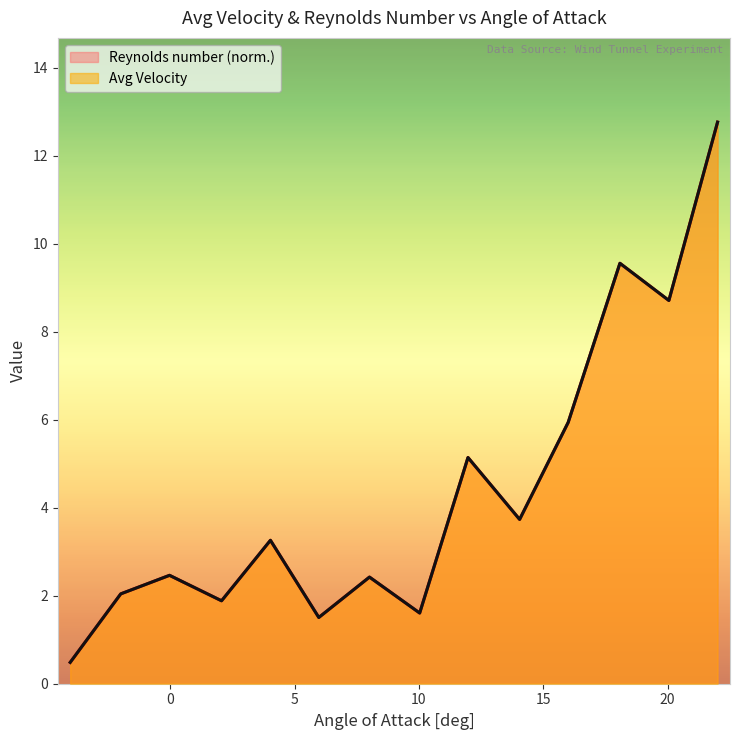

Which series ends up on top after the final intersection of Avg Velocity and Reynolds number?

Reynolds number